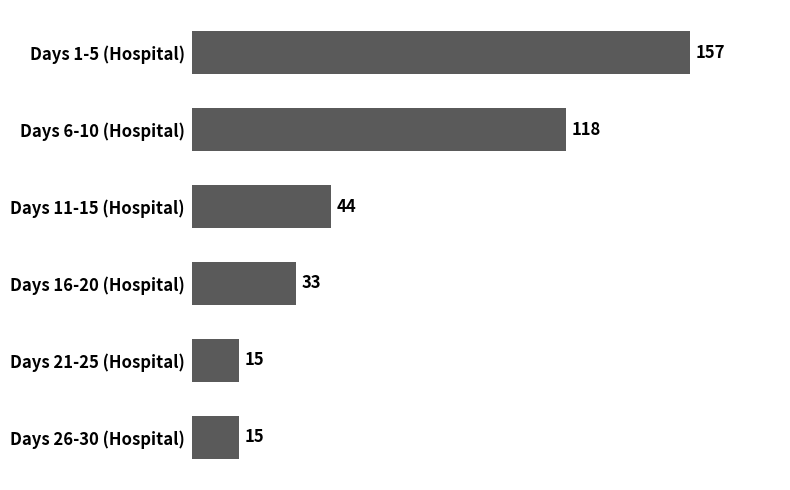

What is the maximum value shown in the chart?

157